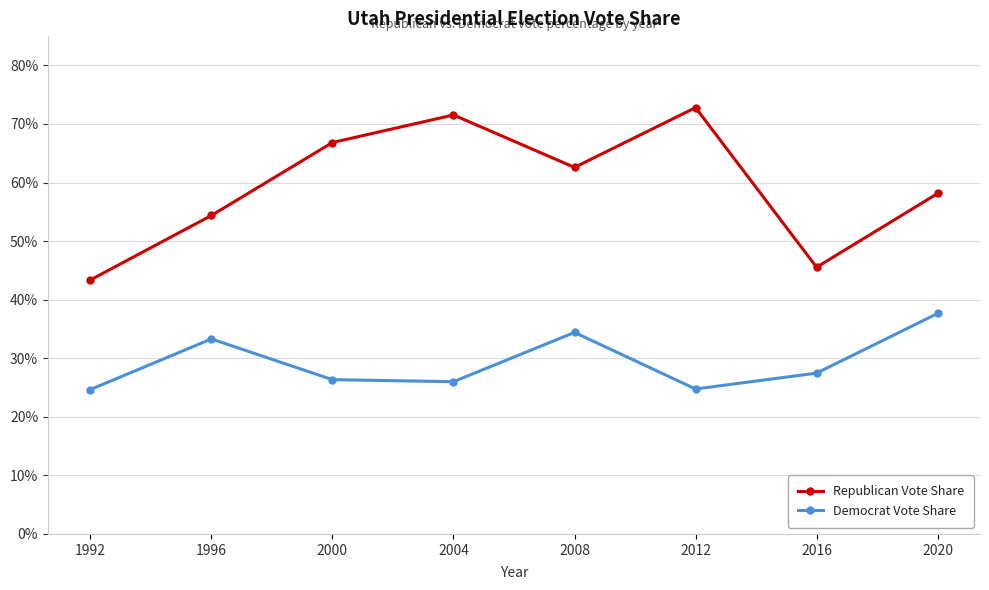

The value of Republican Vote Share at 1992 is 0.7. True or false?

False